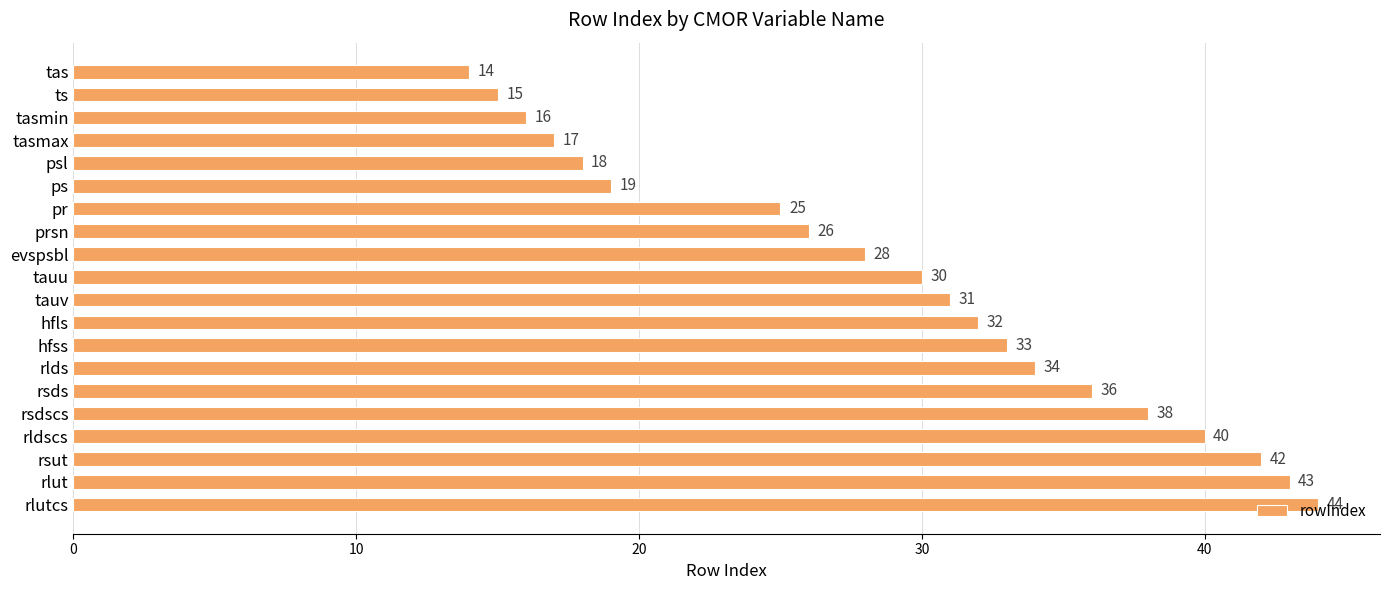

Rank the categories by value from highest to lowest.

rlutcs, rlut, rsut, rldscs, rsdscs, rsds, rlds, hfss, hfls, tauv, tauu, evspsbl, prsn, pr, ps, psl, tasmax, tasmin, ts, tas